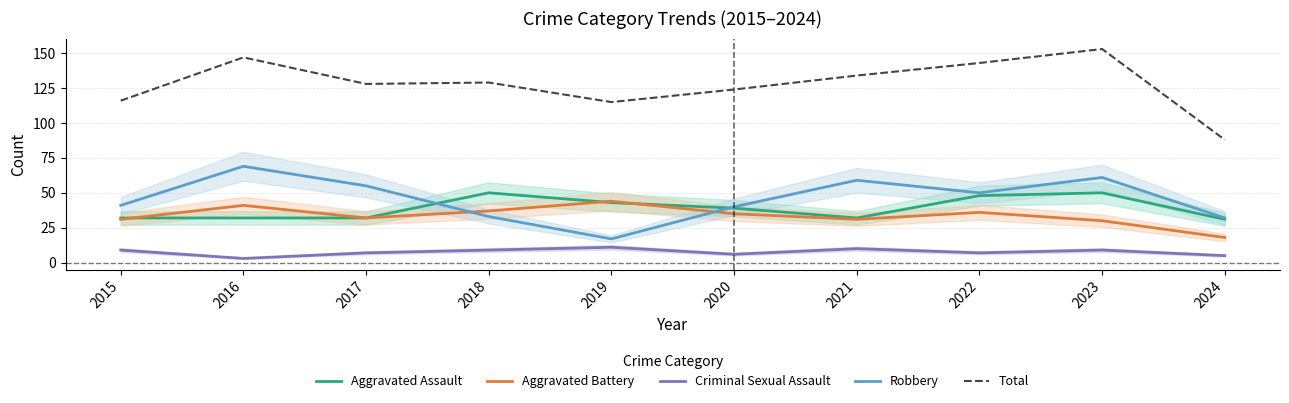

Which series has the largest total across all categories?

Total